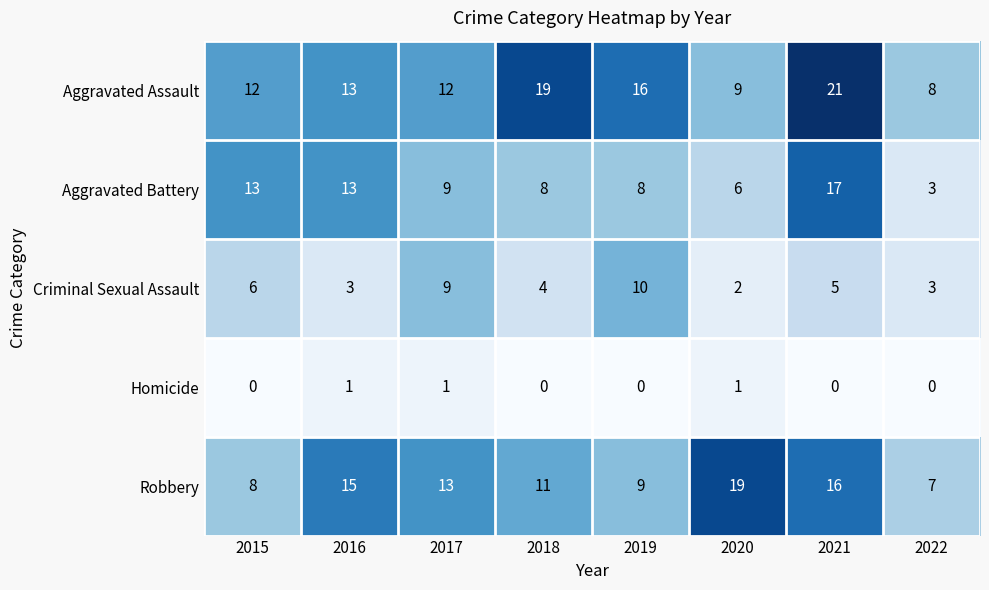

What is the difference between the highest and lowest values at 2016?

14